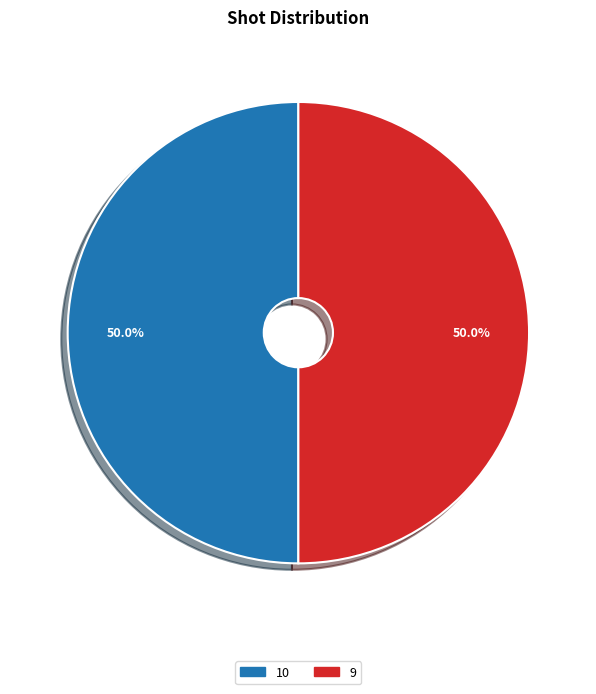

To the nearest percent, what is the combined percentage of 10 and 9?

100%